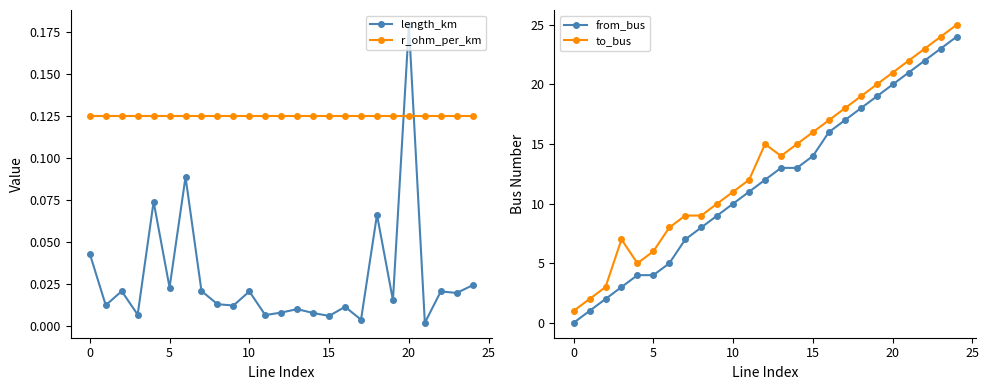

Is the value of from_bus at 12 greater than the value of to_bus at 24?

No